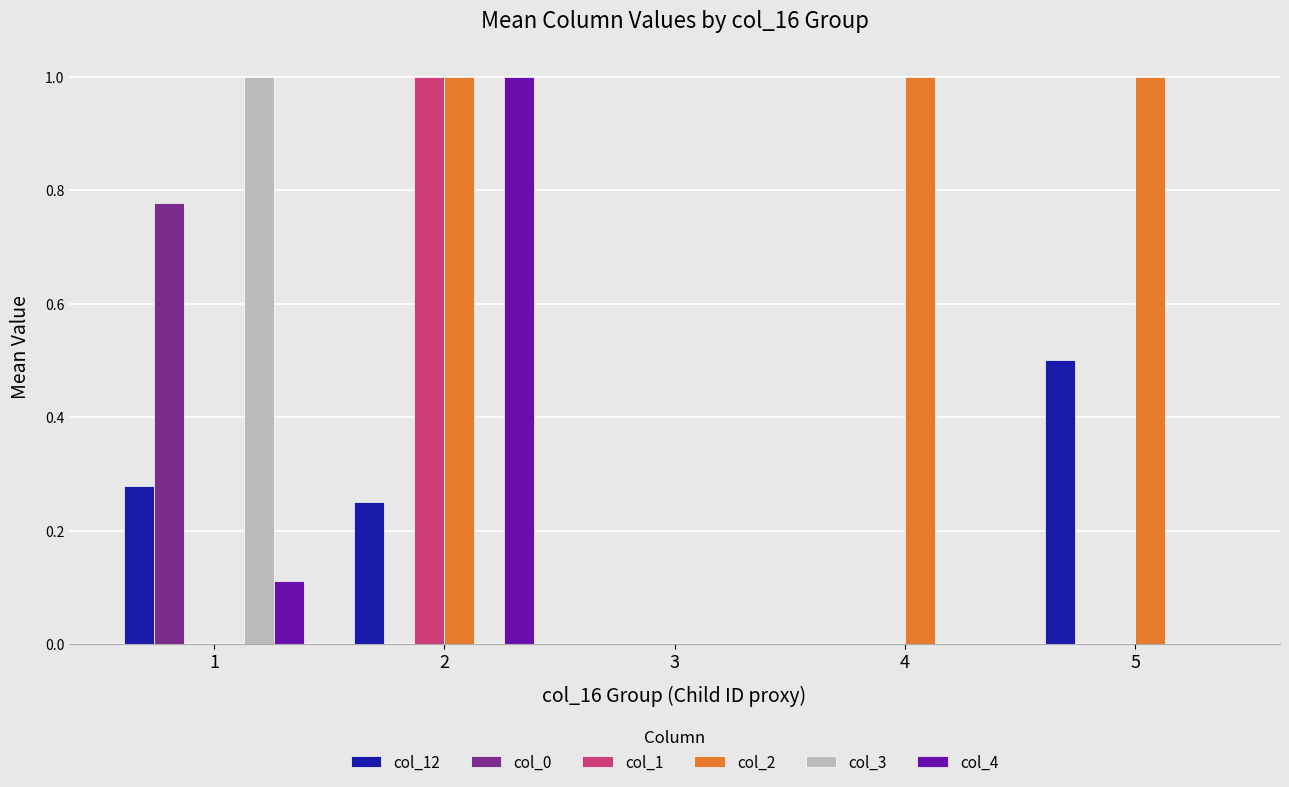

Between 3 and 4, which series saw the biggest shift?

col_2